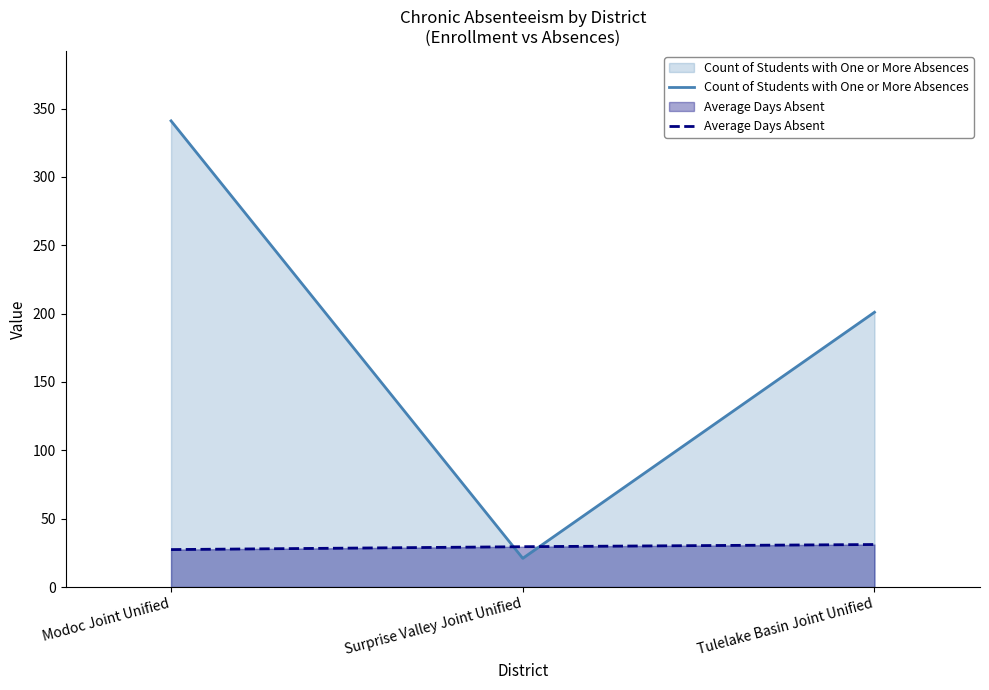

Where is Average Days Absent nearest to the value 29?

Surprise Valley Joint Unified